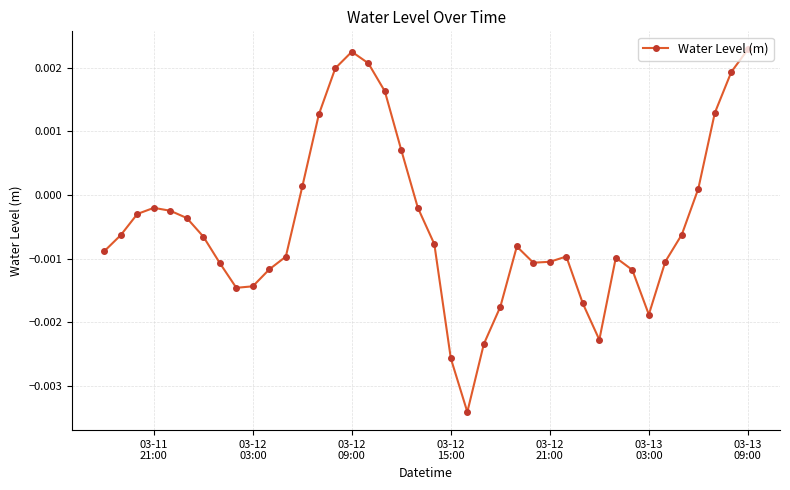

How many lines are shown in the chart?

1